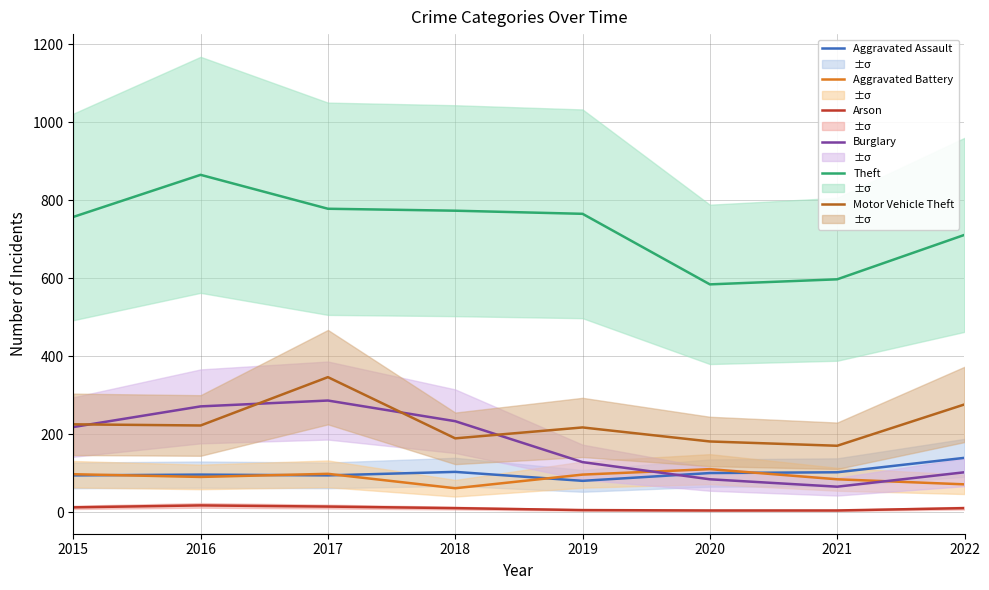

What is the smallest value displayed?

4